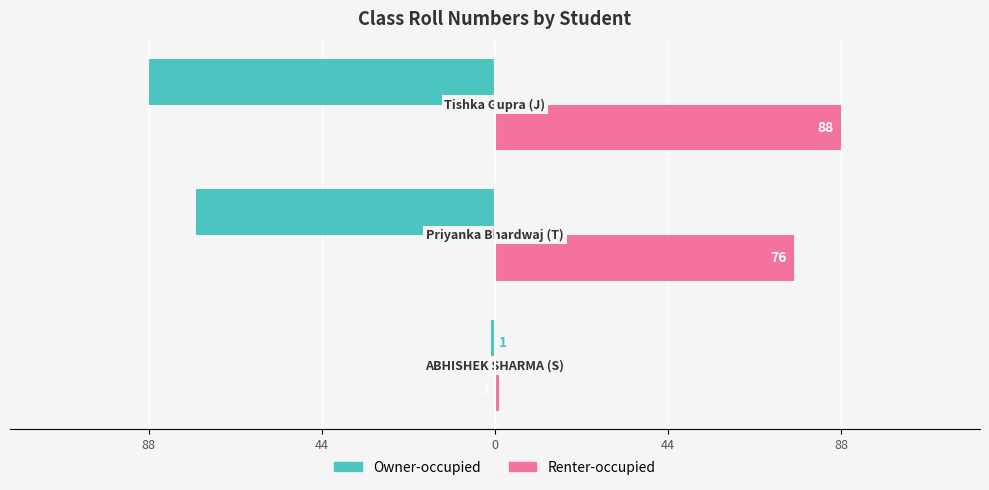

What are all the series names shown in the legend?

Owner-occupied, Renter-occupied